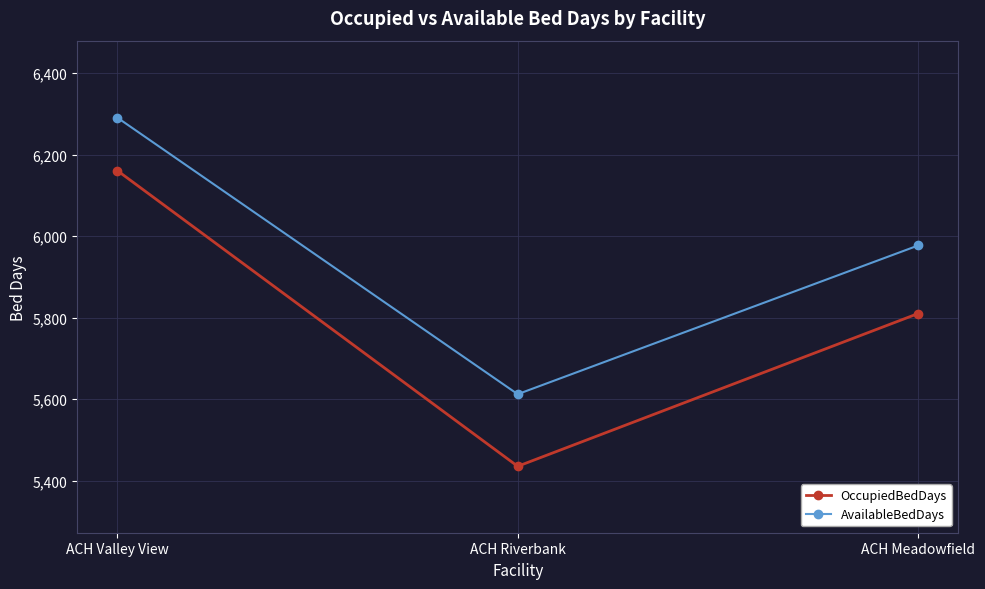

At which category does the chart reach its peak across all series?

ACH Valley View